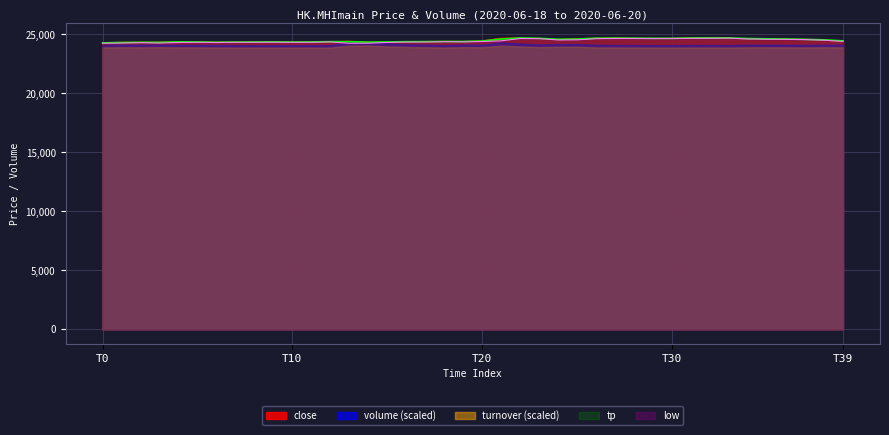

True or false: tp has more than 2 points higher than both neighbors.

True